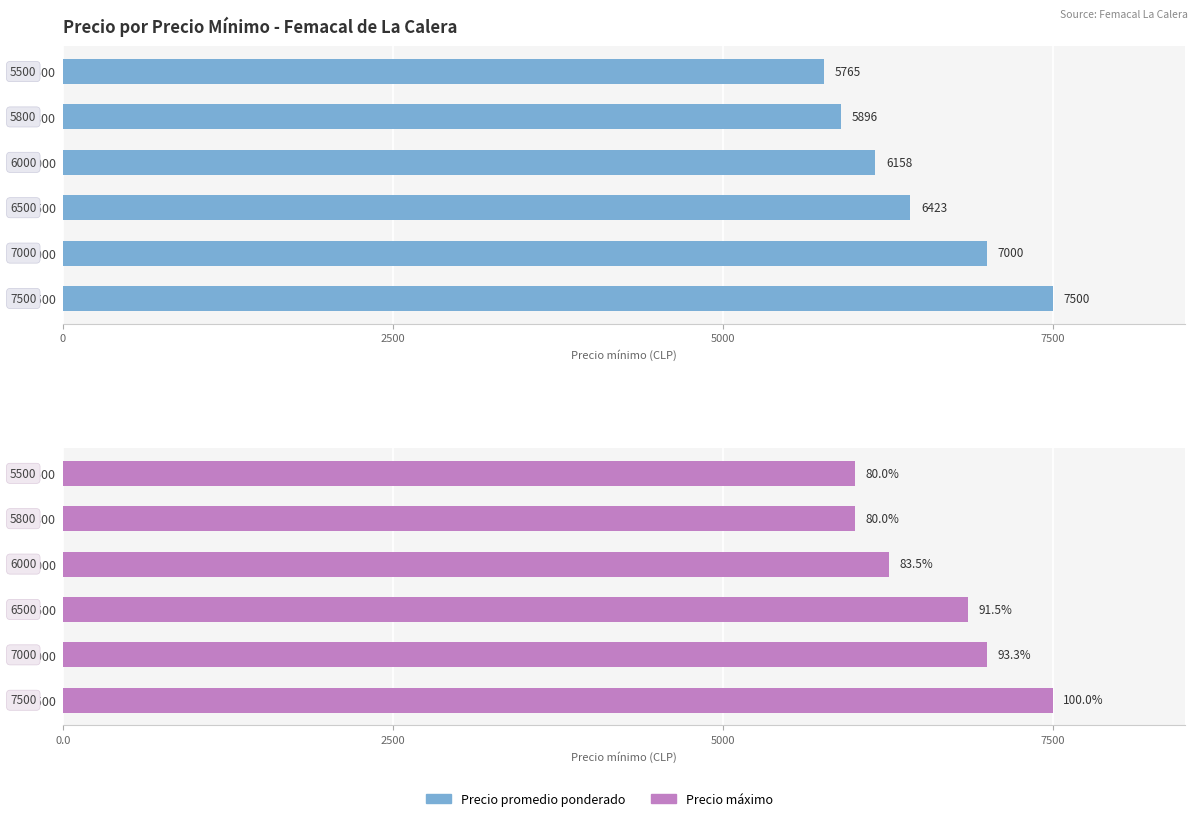

What position from the left is 0?

1